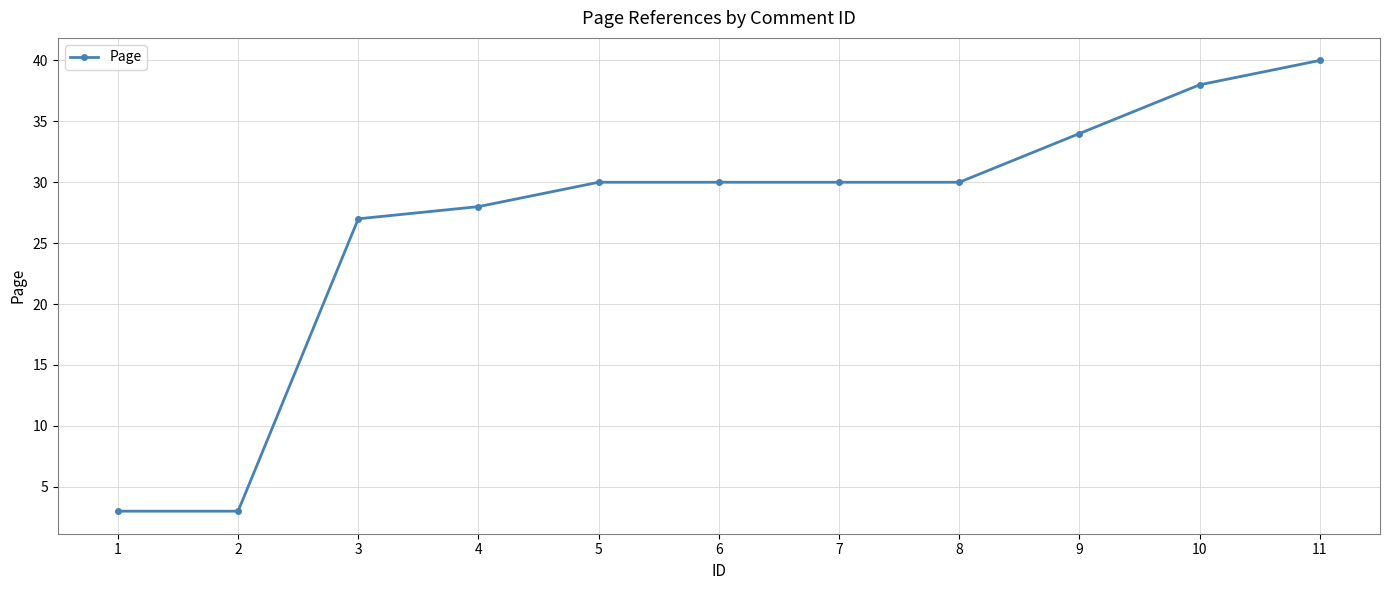

What is the smallest value displayed?

3